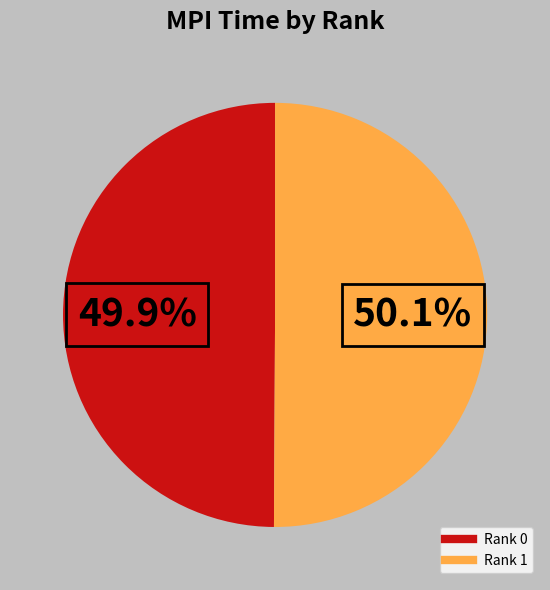

Is there any slice that represents more than half of the pie?

Yes